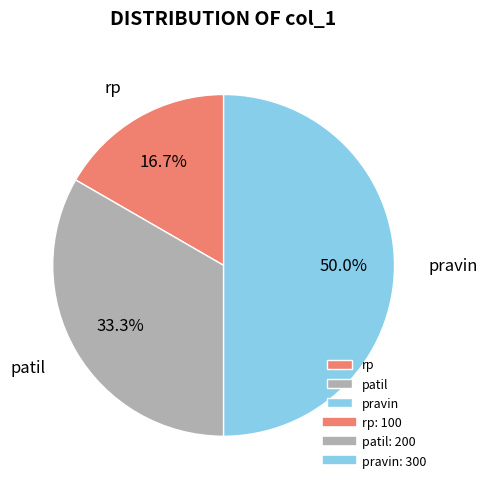

Which has a higher value, pravin or patil?

pravin